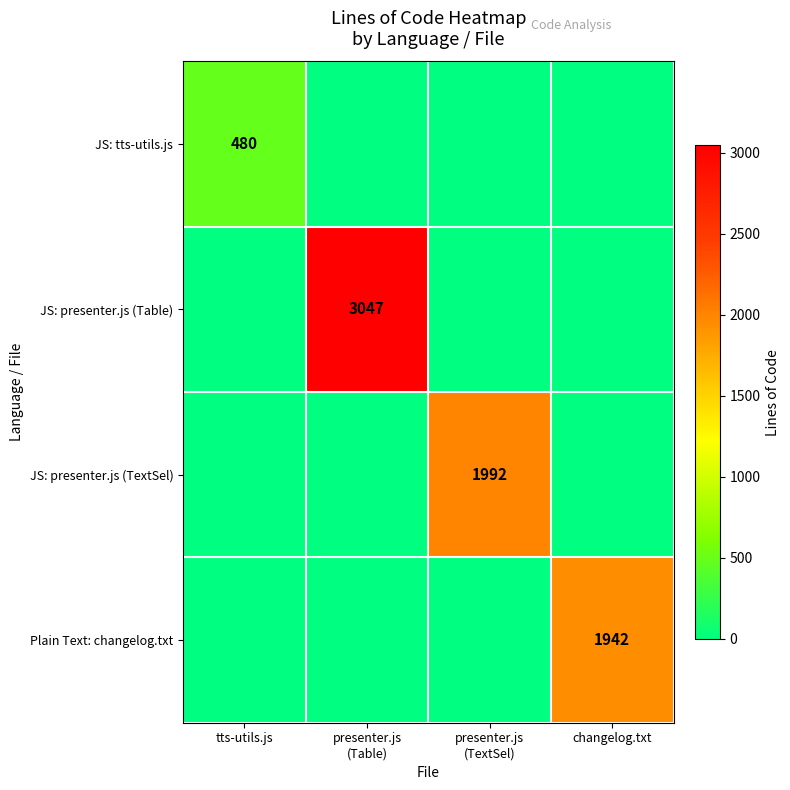

Which series has the widest spread of values?

JS: presenter.js (Table)